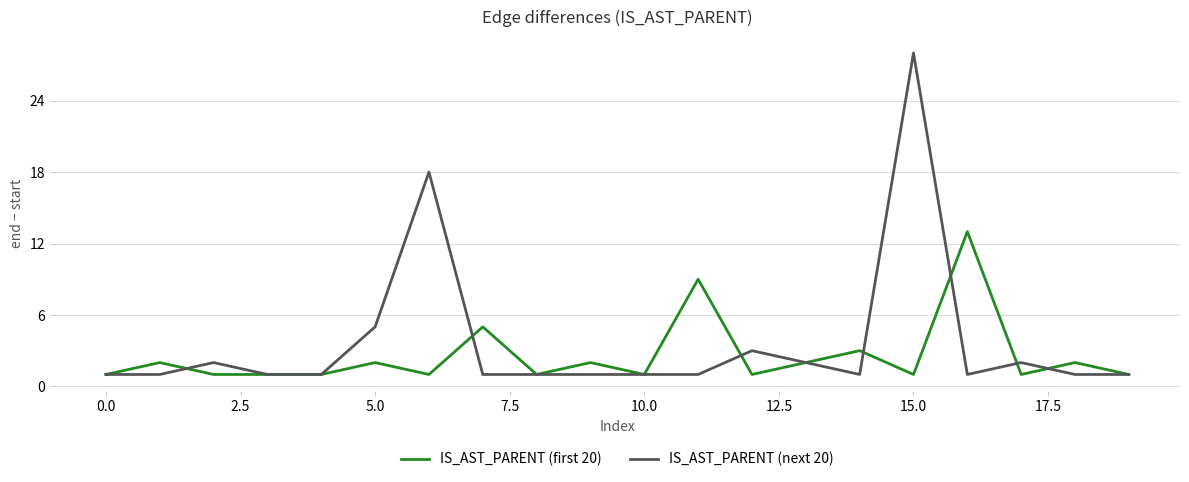

Rank the series by their maximum value, from highest to lowest.

IS_AST_PARENT (next 20), IS_AST_PARENT (first 20)